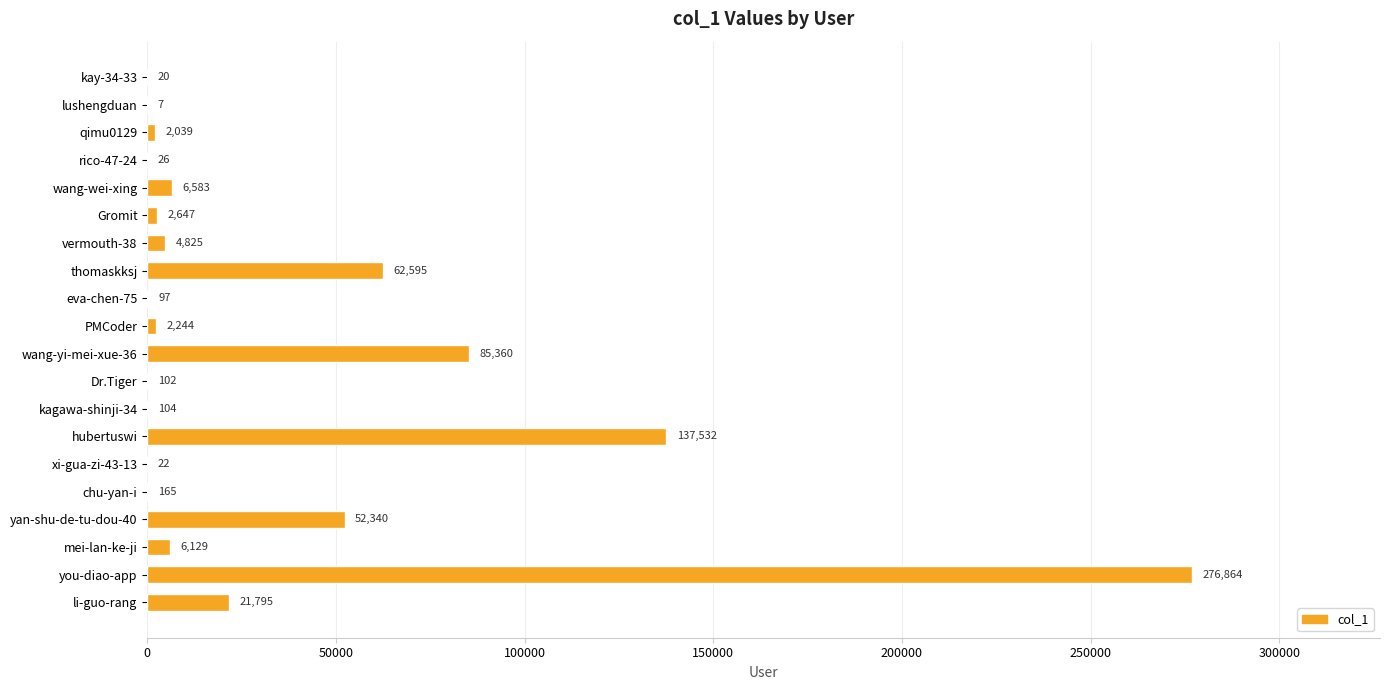

Are the bars grouped side by side (vs. stacked)?

No